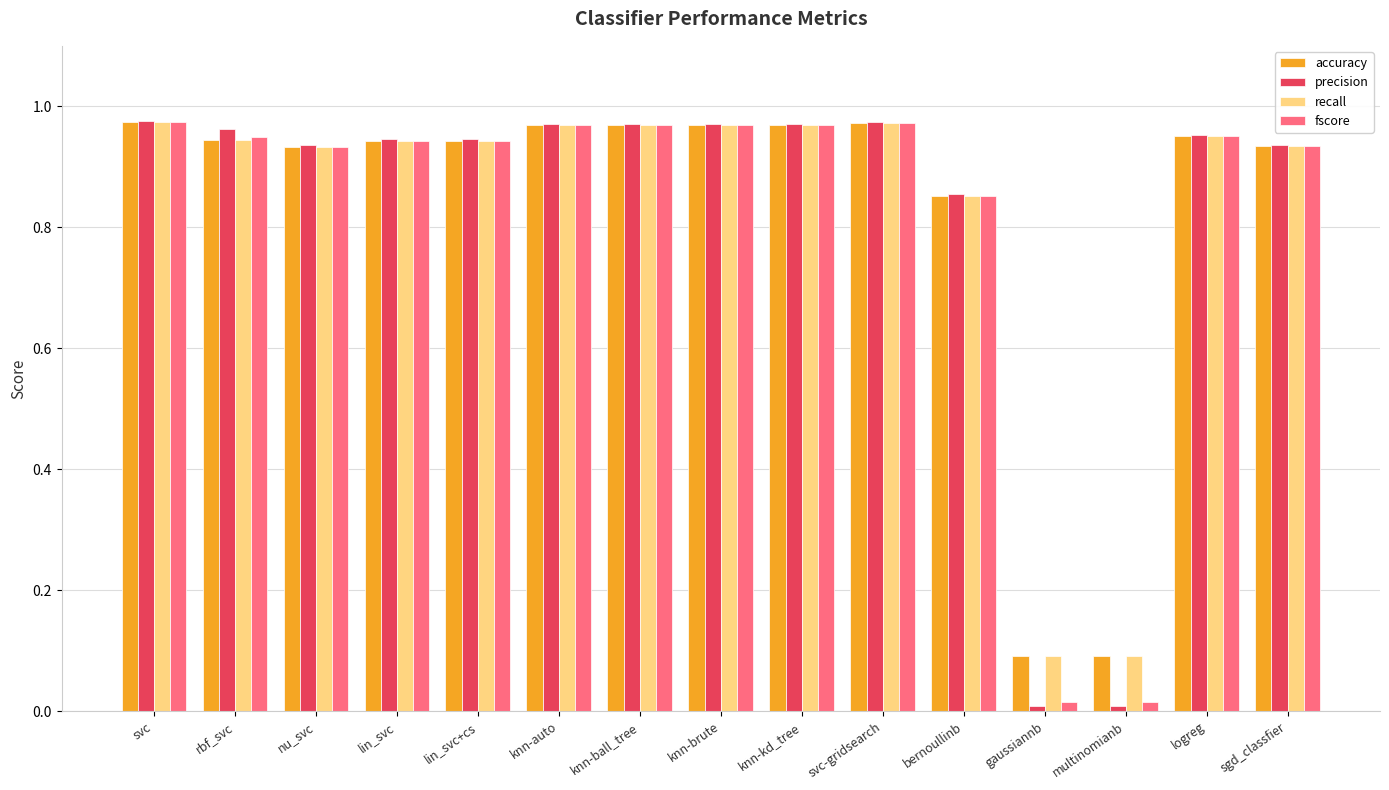

What is the sum of all recall values?

12.5